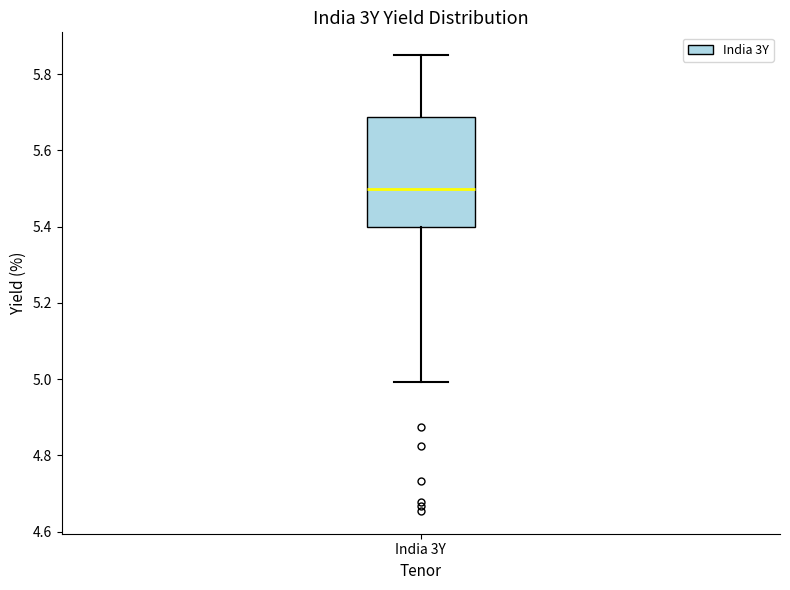

Where does the upper whisker of the box for India 3Y end on the y-axis? The values are not printed on the chart, so give them approximately, as read against the axis.

5.86